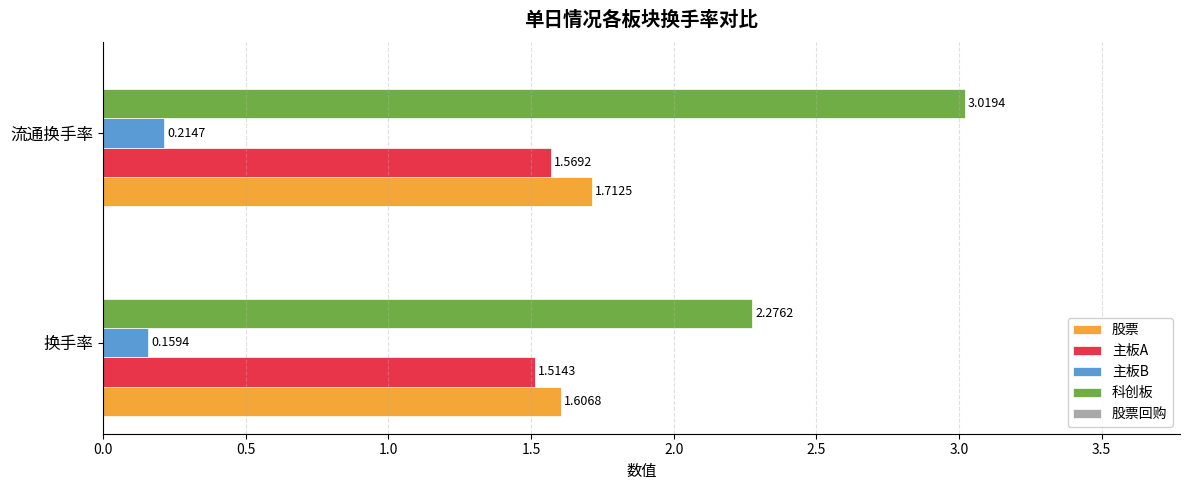

What is the spread (max minus min) of values at 换手率?

2.1